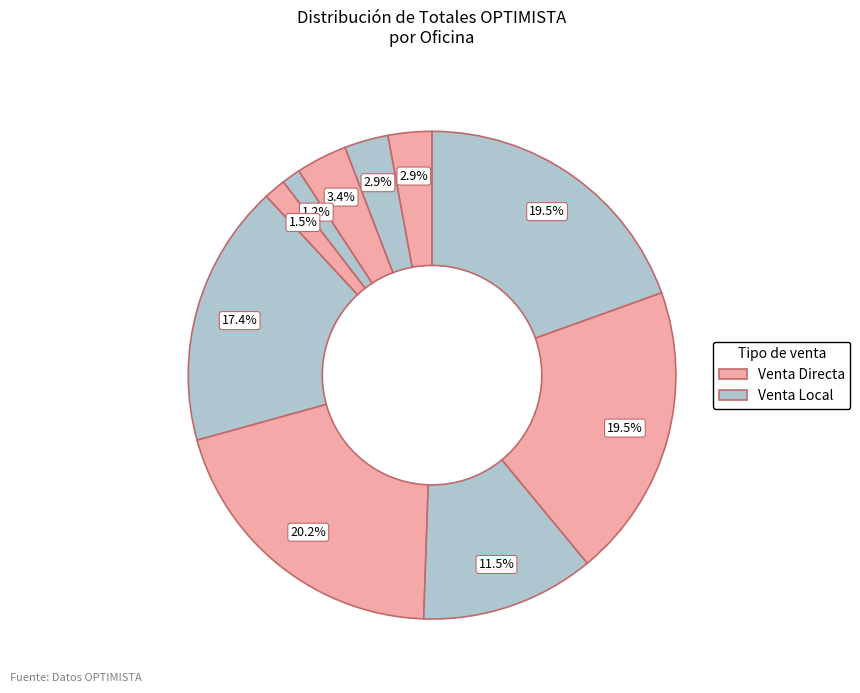

Count the number of slices in the pie.

10